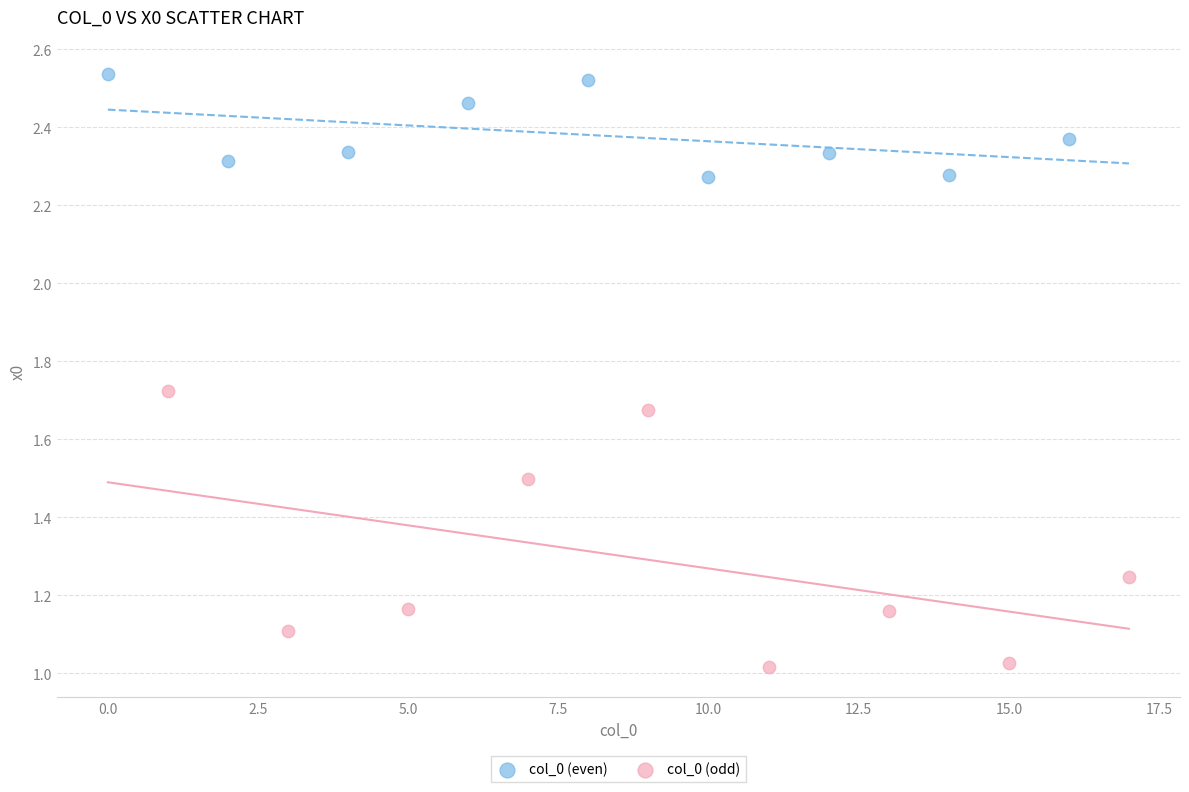

Which series has the widest spread of Y values?

col_0 (odd)